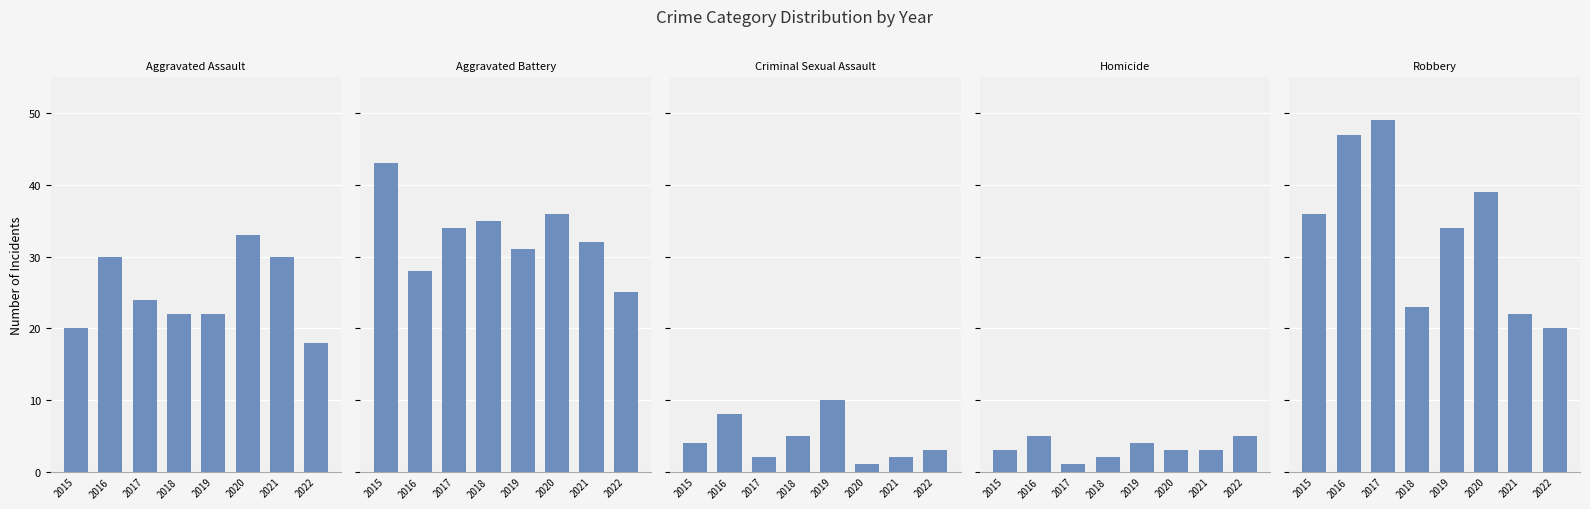

What is the difference between the Aggravated Battery values at 2018 and 2016?

7